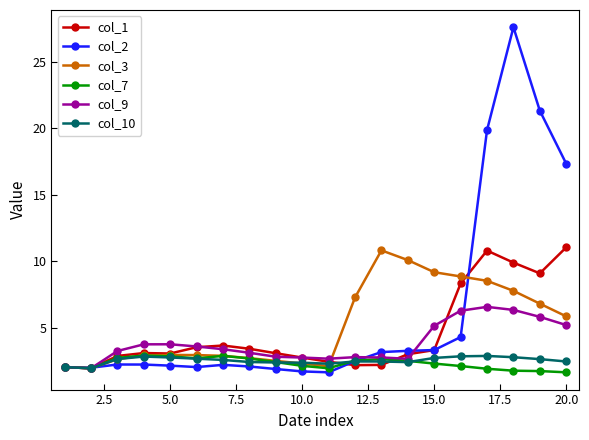

Is this an area chart (filled region under the line)?

No